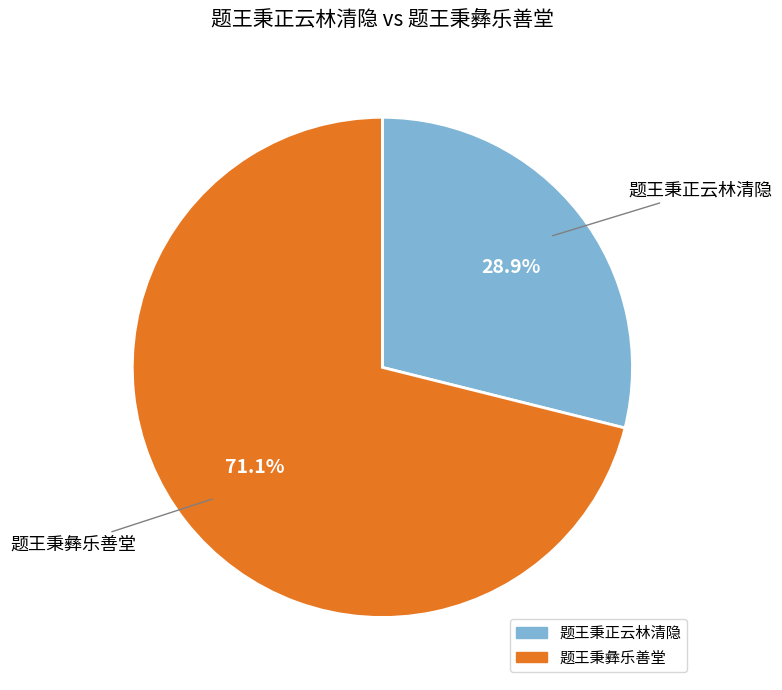

To the nearest percent, what is the combined percentage of 题王秉彝乐善堂 and 题王秉正云林清隐?

100%